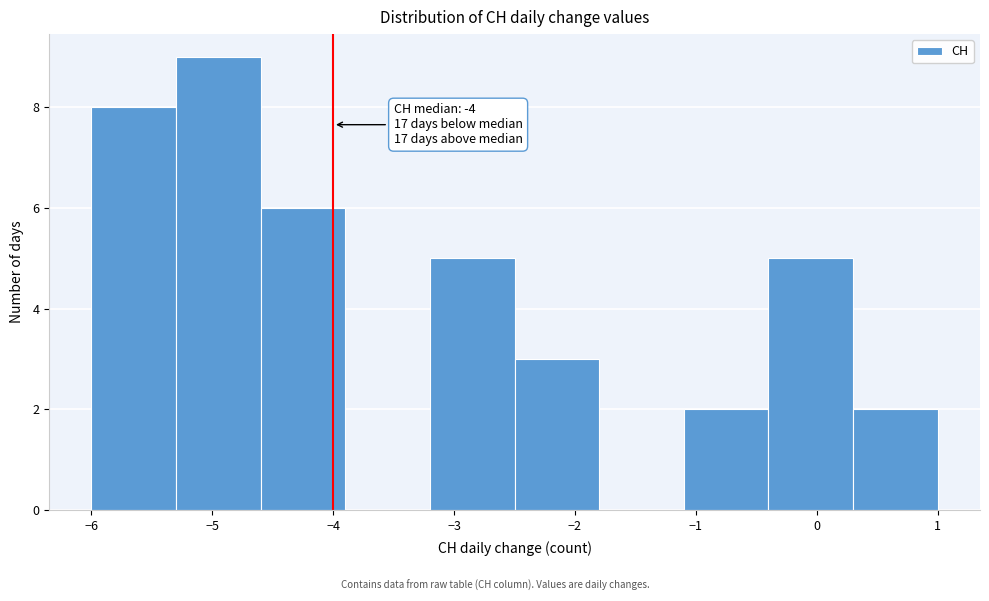

Over which range of the x-axis is the bar tallest?

-5.3 to -4.6